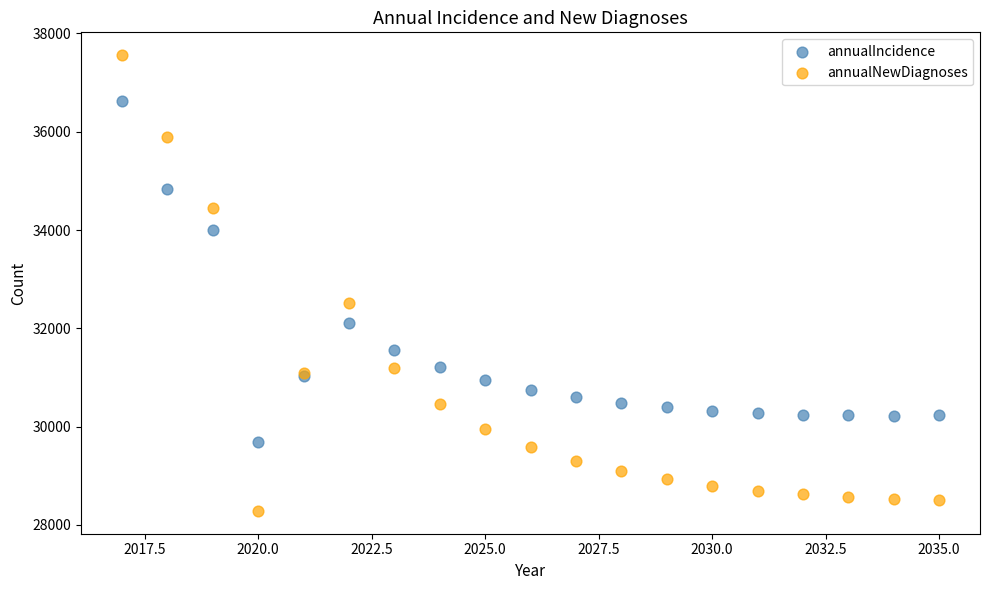

Which series reaches the maximum Y coordinate?

annualNewDiagnoses